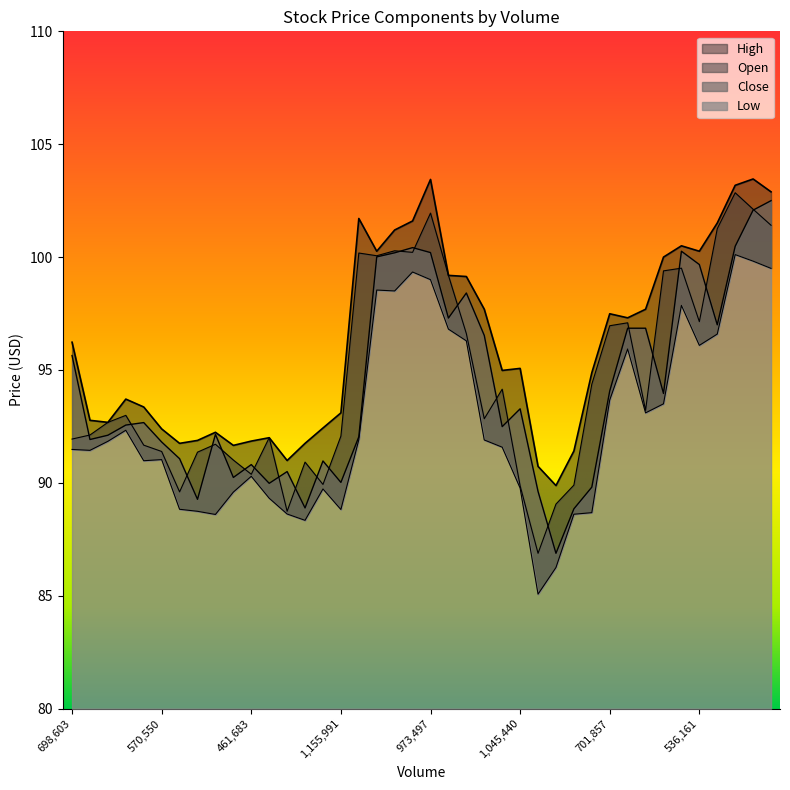

The value of Close at 465638 is 140.2. True or false?

False